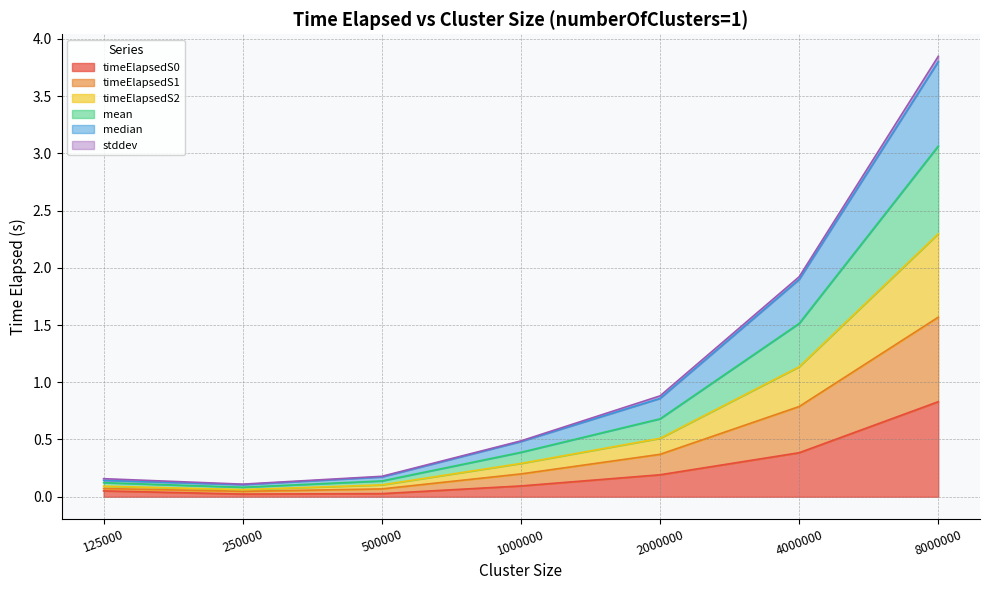

What is the sum of all timeElapsedS0 values?

1.6